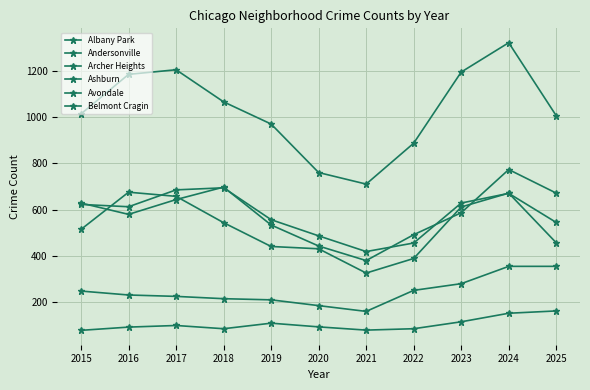

Reading right to left, what are all the values shown in this chart?

Albany Park: 544	670	628	455	418	486	556	694	685	612	622
Andersonville: 161	151	114	84	78	92	108	84	98	91	77
Archer Heights: 354	354	279	250	159	184	209	214	224	230	247
Ashburn: 456	671	611	388	325	430	440	543	657	675	514
Avondale: 671	773	586	491	379	442	533	697	643	579	628
Belmont Cragin: 1006	1322	1195	887	710	760	970	1066	1205	1185	1014